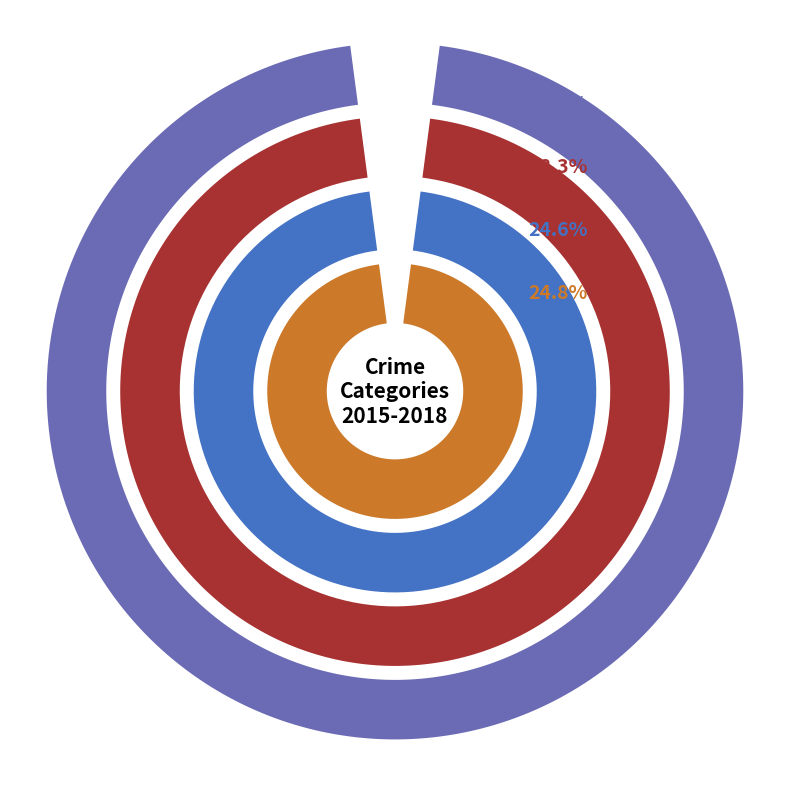

To the nearest percent, what percentage of the pie is Criminal Sexual Assault?

7%